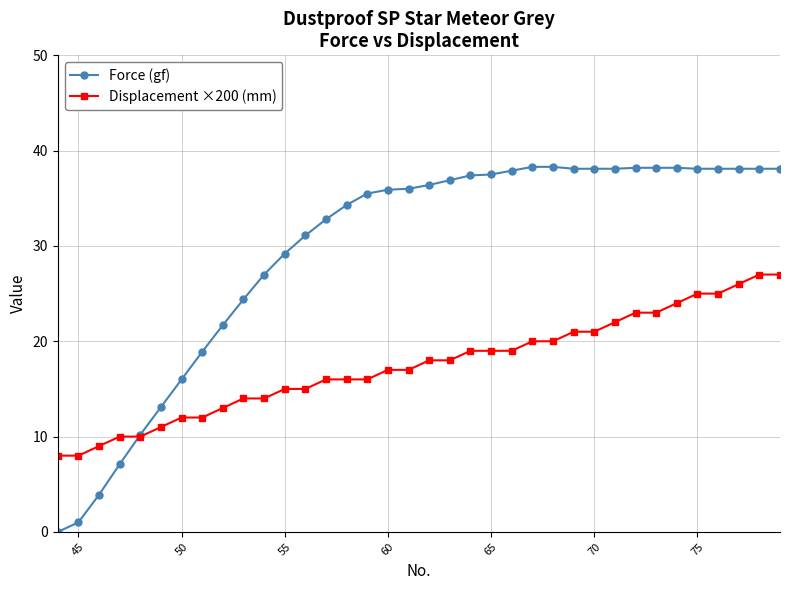

What is the highest value of the Displacement ×200 (mm) series?

27.0